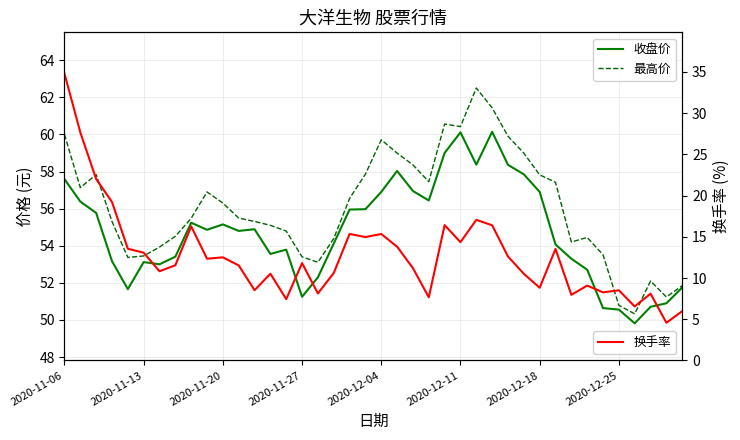

At which category is the sum across all series the highest?

2020-11-06